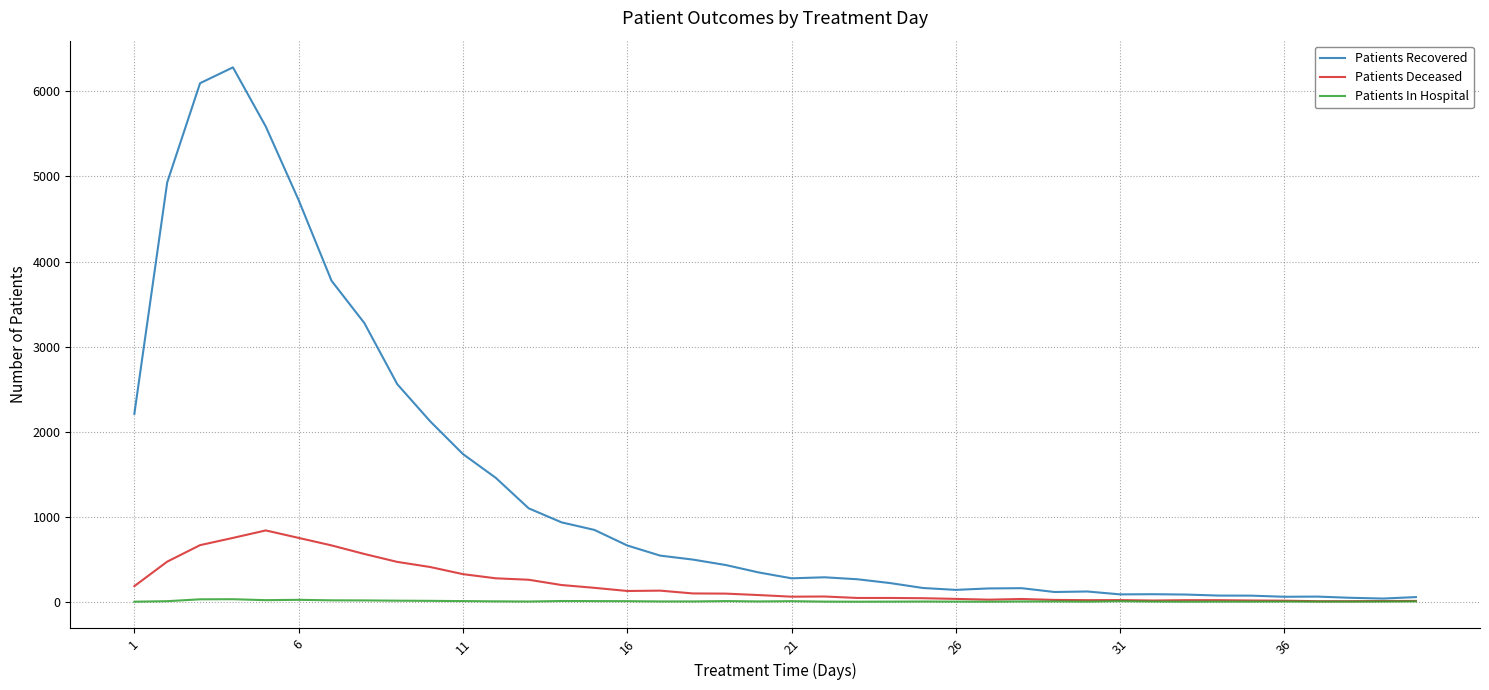

Which series has the largest range (max minus min)?

Patients Recovered